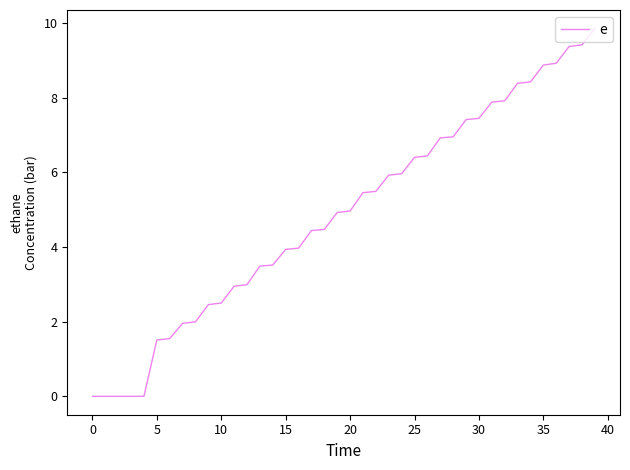

Is this an area chart (filled region under the line)?

No